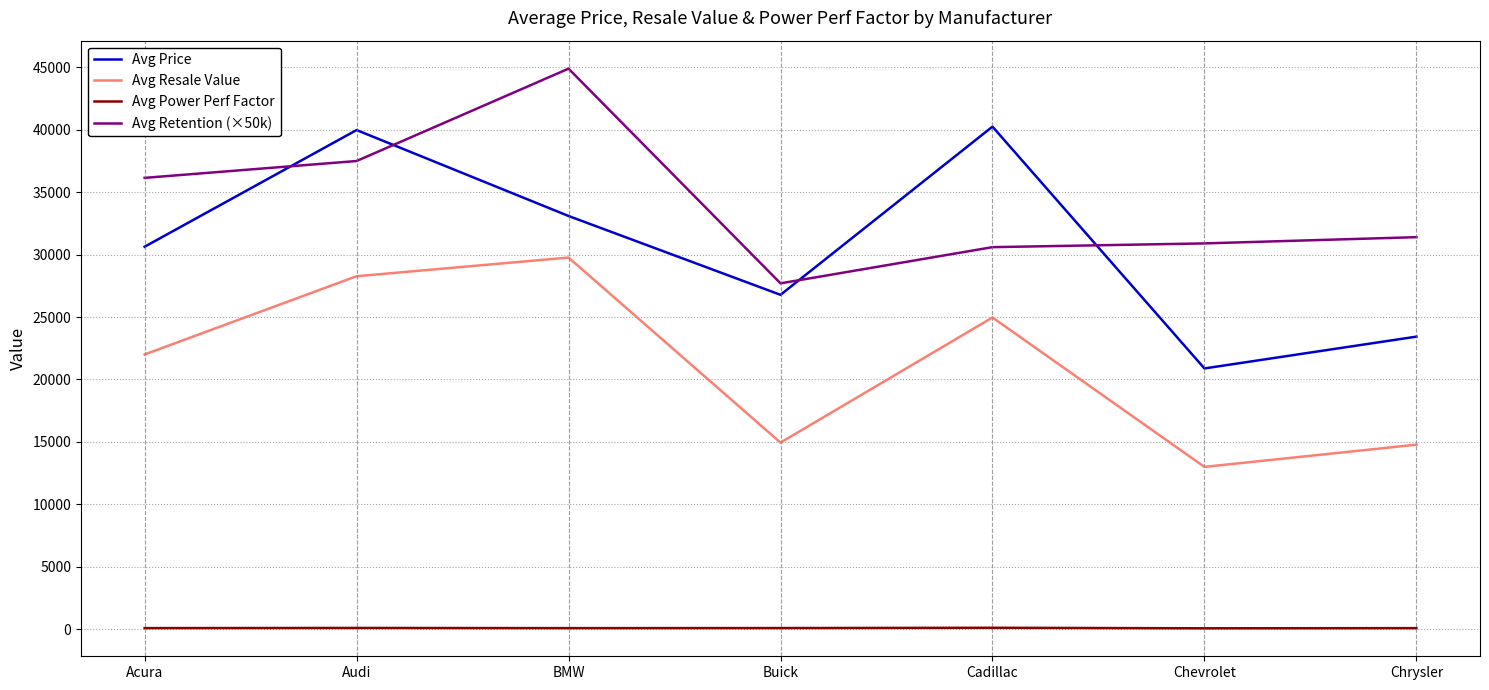

What is the difference between the highest and lowest values at Chrysler?

31321.6